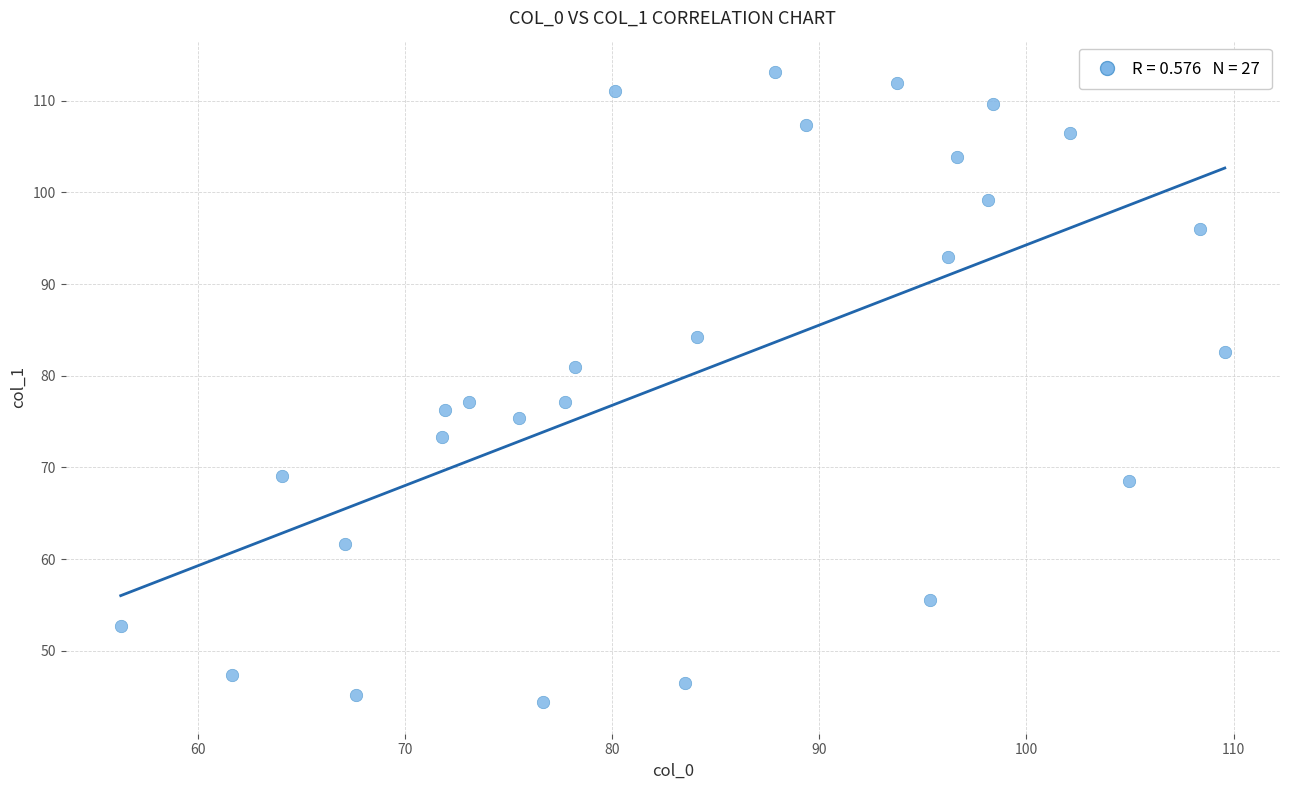

What is the range of X values (max minus min)?

53.3